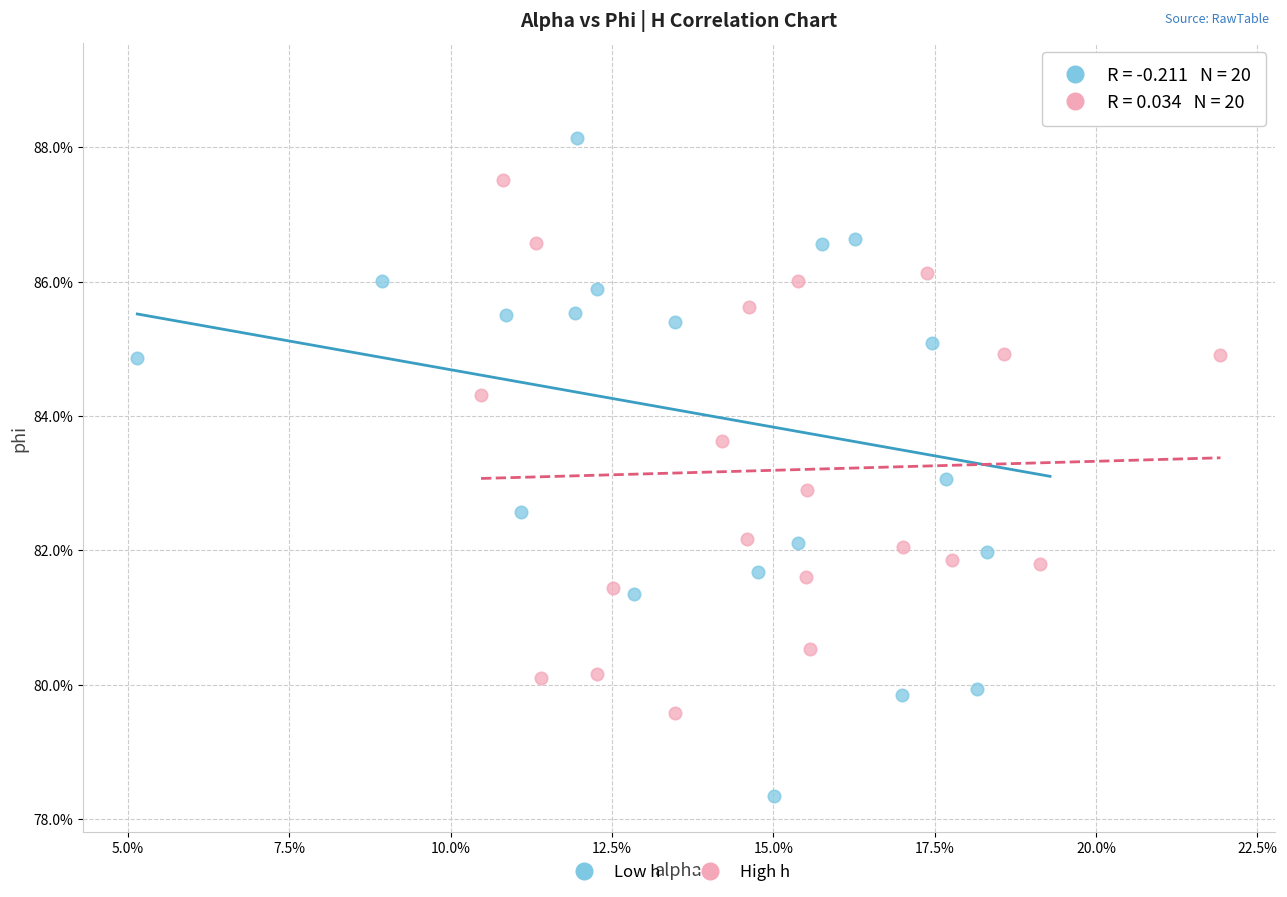

Which series has the widest spread of Y values?

Low h